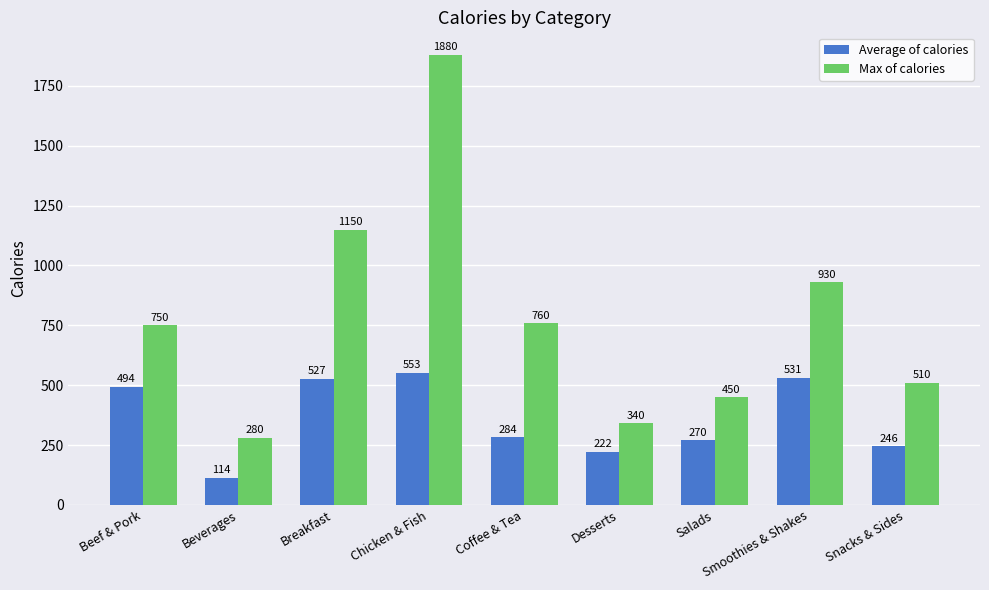

What is the greatest value displayed?

1880.0